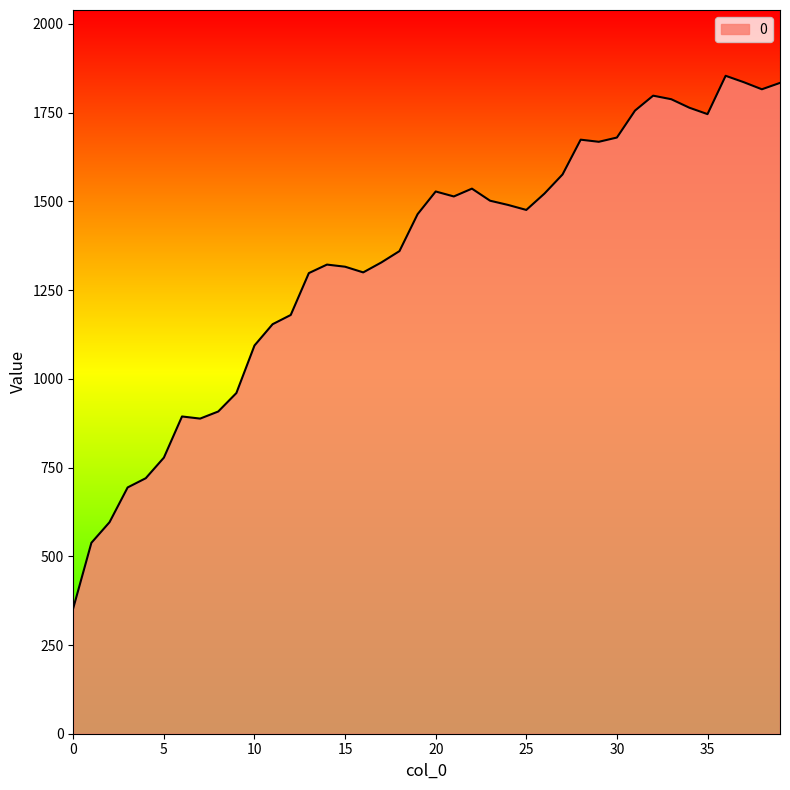

What is the greatest value displayed?

1854